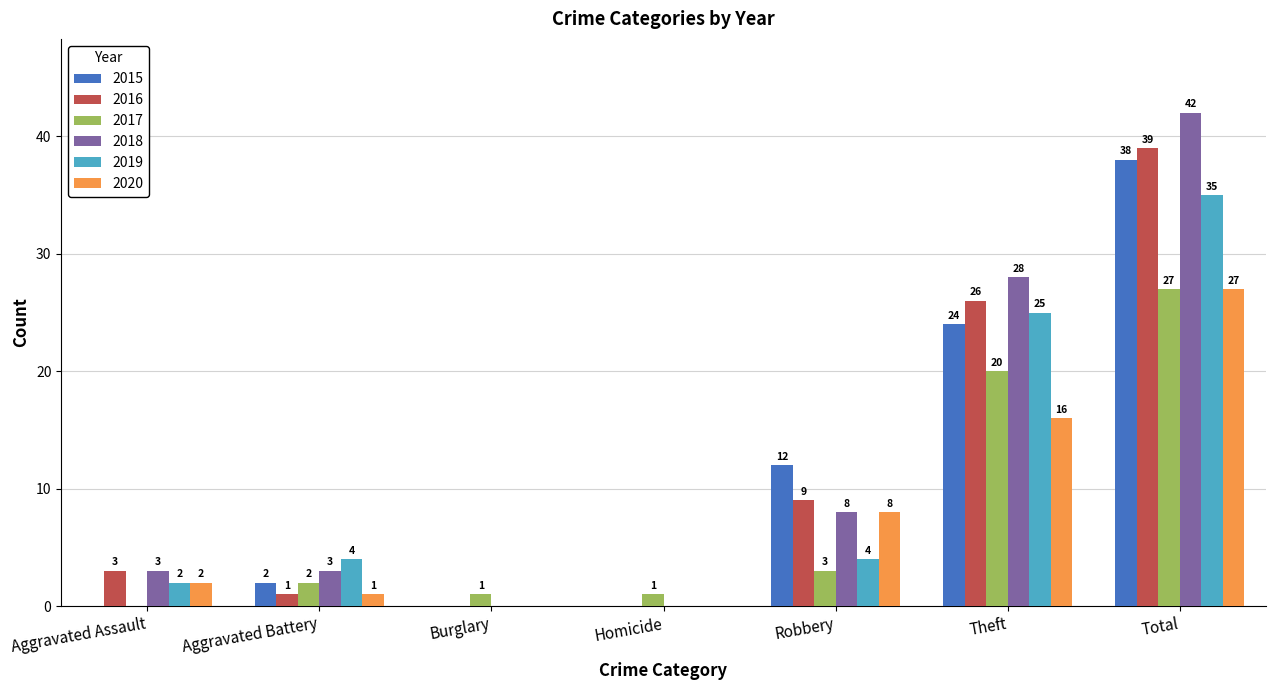

The value of 2016 at Total is 39. True or false?

True